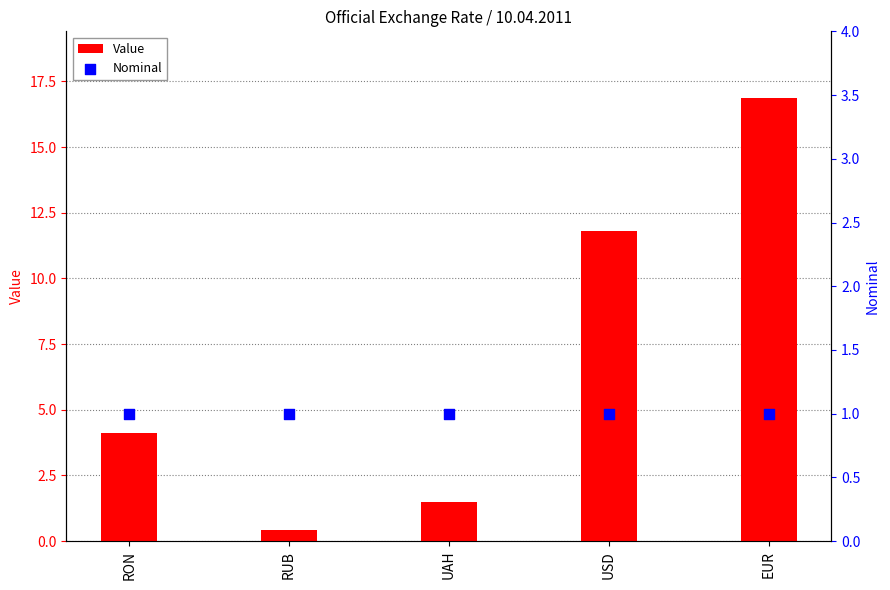

Which series has the widest spread of Y values?

Value